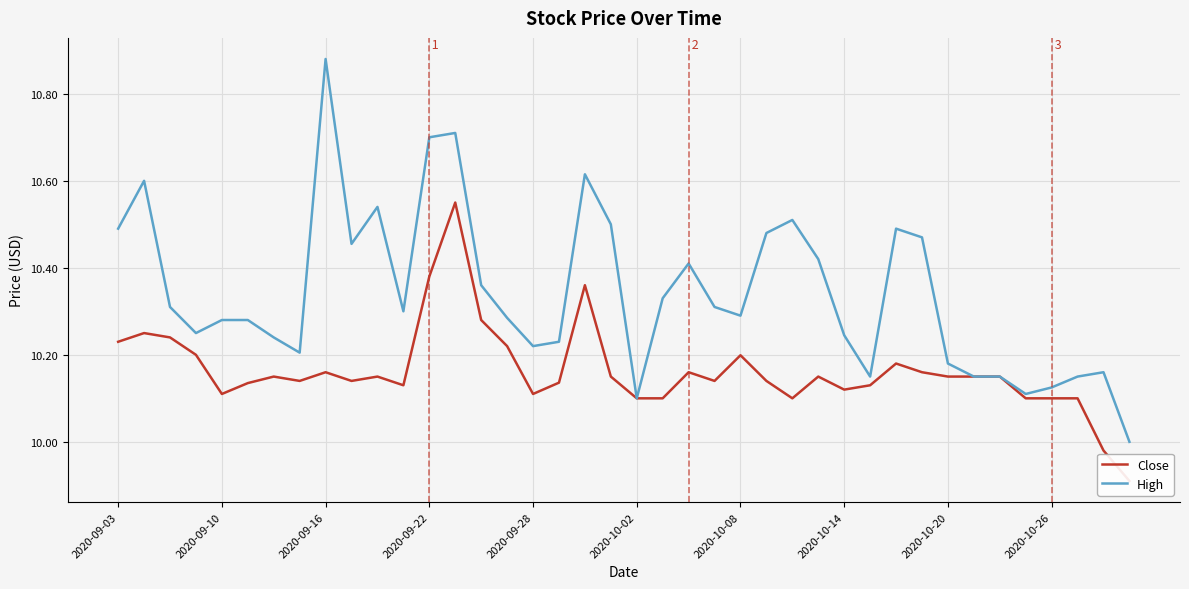

What is the difference between the maximum and minimum values in the Close series?

0.6